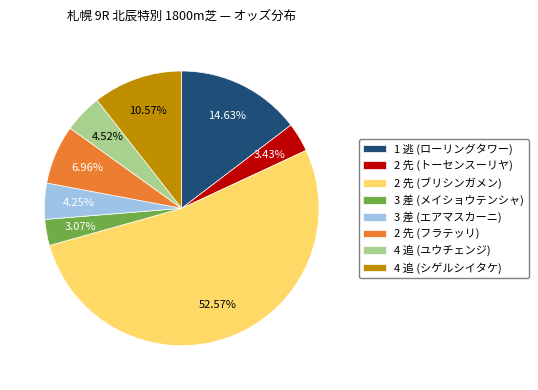

Is the sum of 4 追 (シゲルシイタケ) and 2 先 (ブリシンガメン) greater than half?

Yes